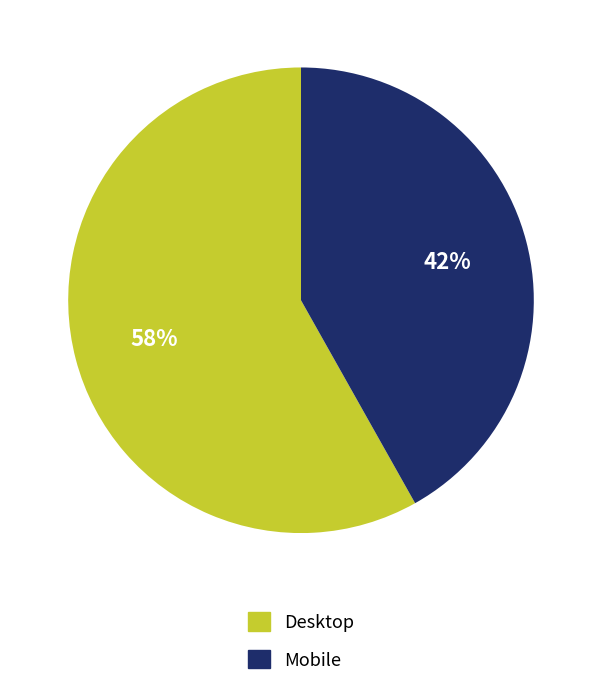

True or false: Desktop accounts for 44% of the total.

False